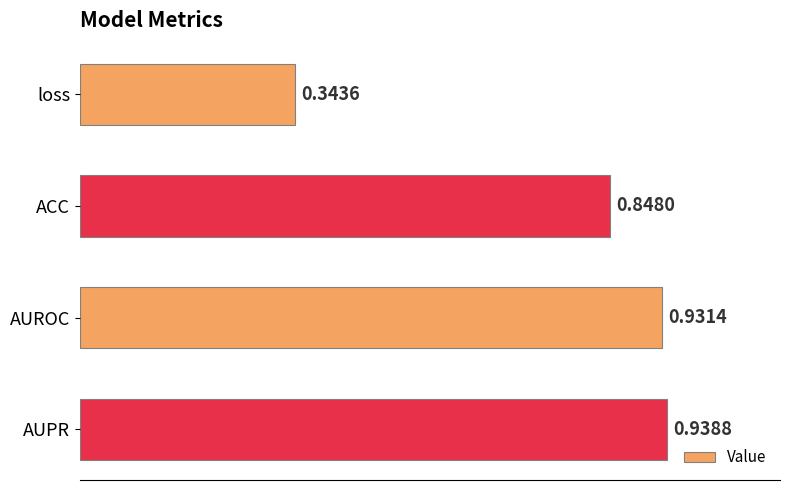

Which category has the highest value across all series?

AUPR